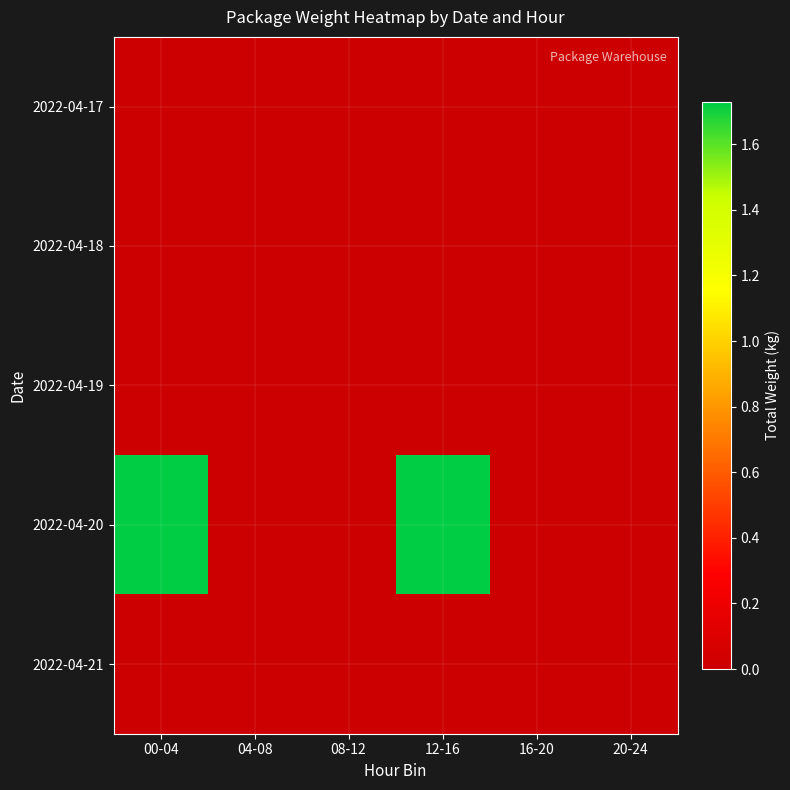

How many distinct data groups are displayed?

5